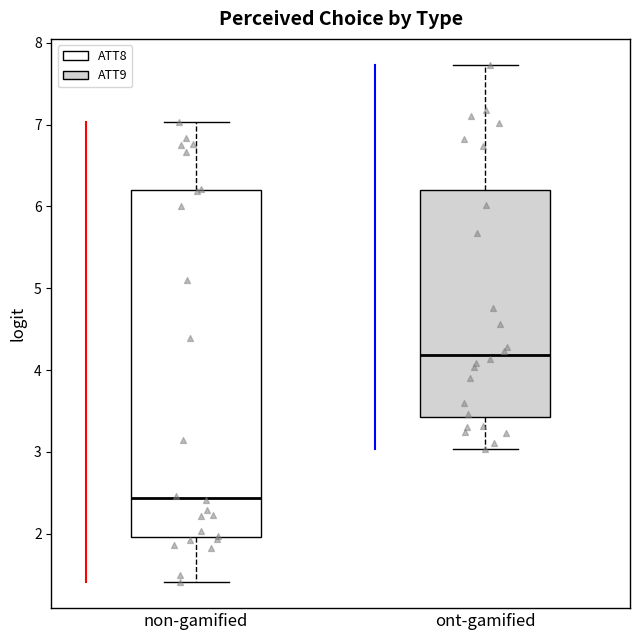

Comparing the boxes themselves (not the whiskers), which one is the tallest?

non-gamified